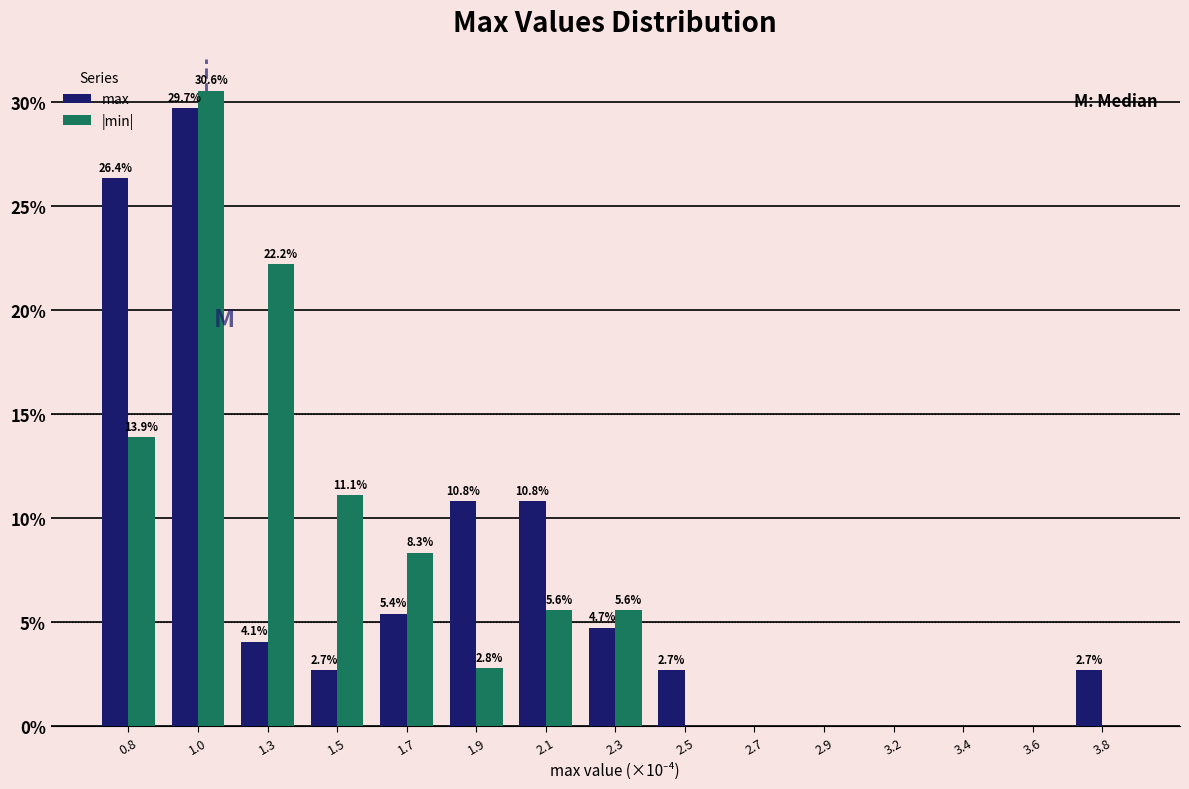

Reading left to right, extract all data points from this chart.

max: 0.8=26.4	1.0=29.7	1.3=4.1	1.5=2.7	1.7=5.4	1.9=10.8	2.1=10.8	2.3=4.7	2.5=2.7	2.7=0.0	2.9=0.0	3.2=0.0	3.4=0.0	3.6=0.0	3.8=2.7
|min|: 0.8=13.9	1.0=30.6	1.3=22.2	1.5=11.1	1.7=8.3	1.9=2.8	2.1=5.6	2.3=5.6	2.5=0.0	2.7=0.0	2.9=0.0	3.2=0.0	3.4=0.0	3.6=0.0	3.8=0.0